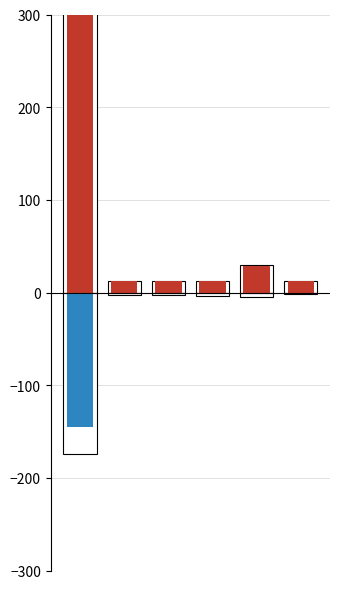

What is the minimum value for Organic Traffic?

12.0